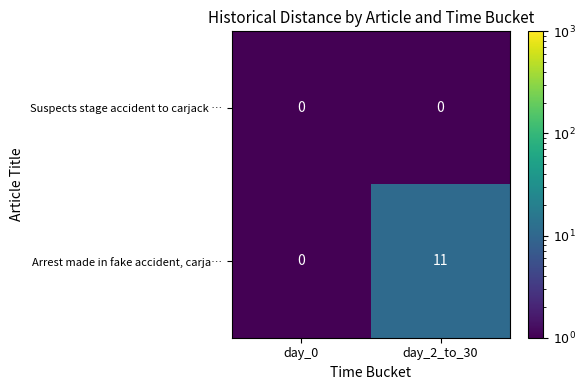

Which series has the largest total across all categories?

Arrest made in fake accident, carja…